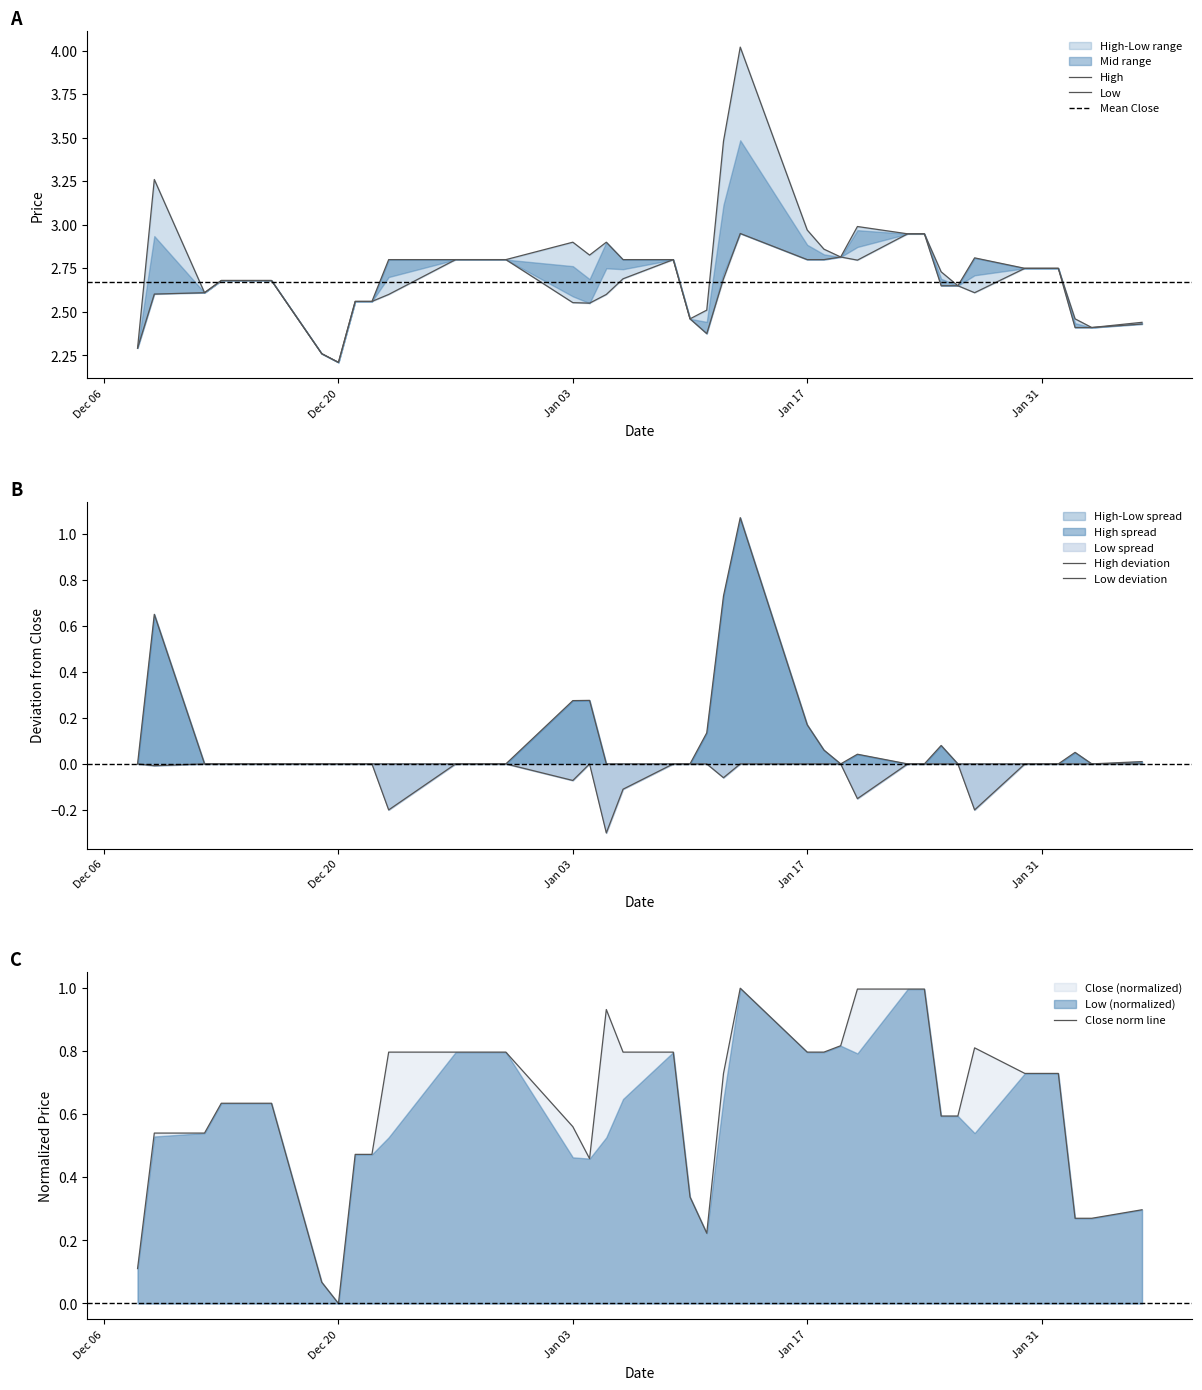

Which series has the widest spread of values?

High